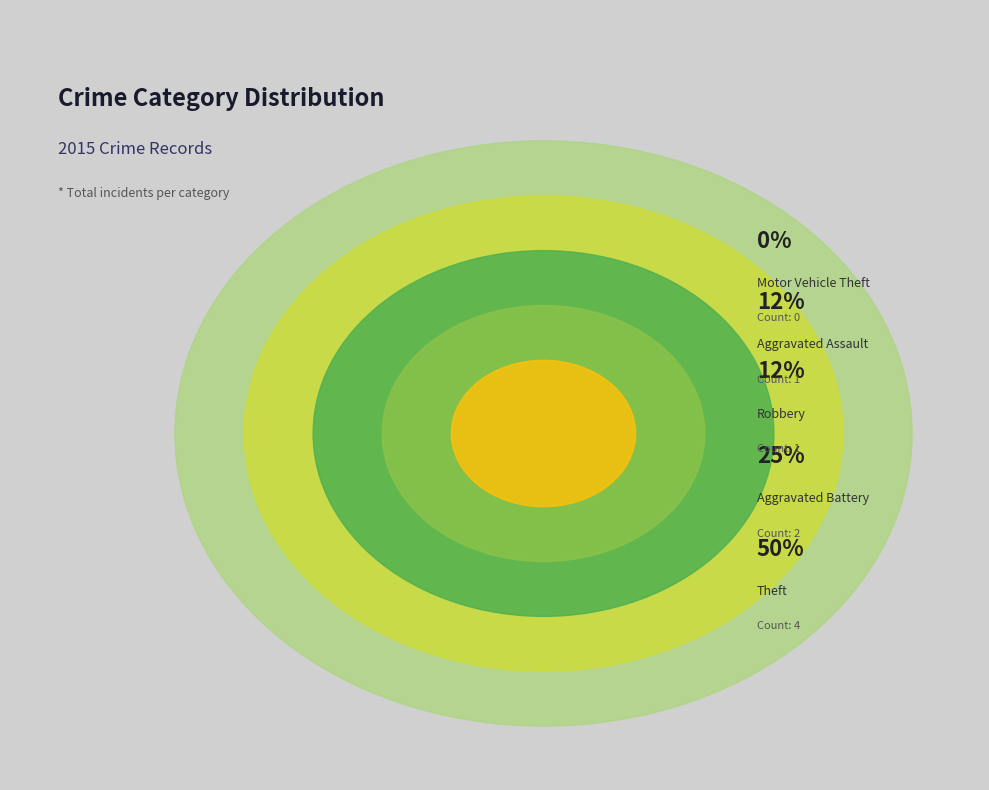

What is the largest slice in the pie chart?

Theft